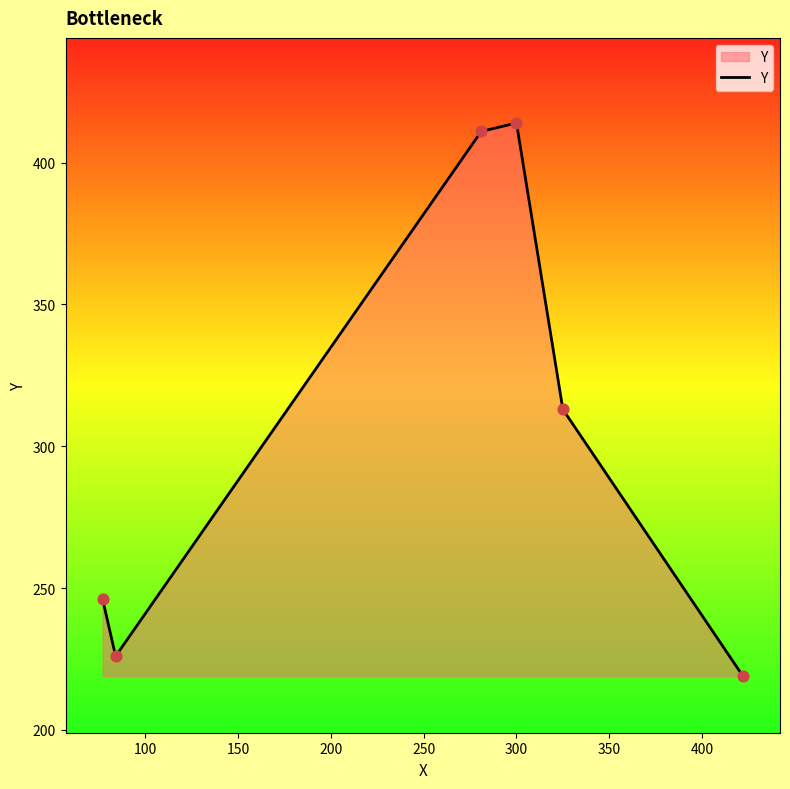

What is the average value?

305